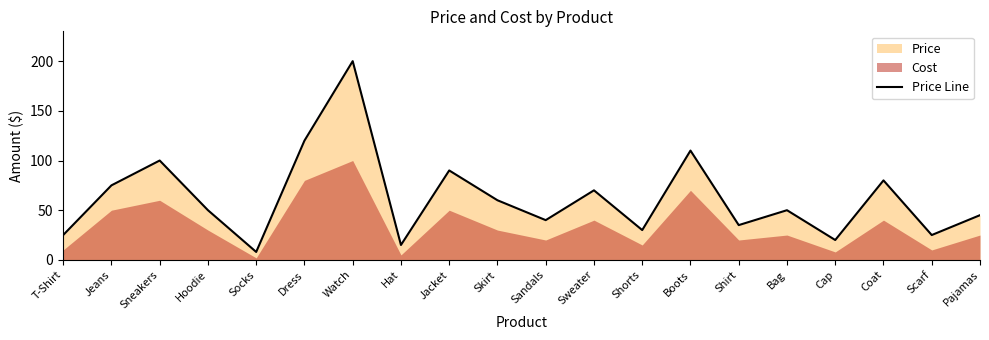

Where does the data first go above 50?

Jeans